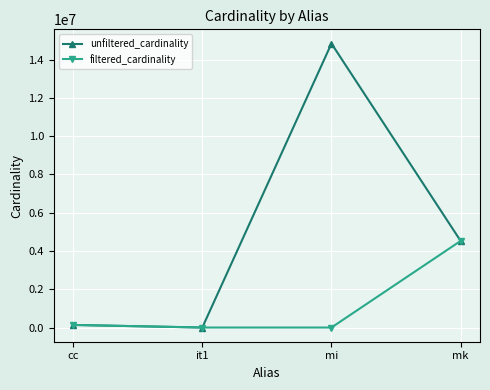

What is the difference between the filtered_cardinality values at it1 and mi?

156